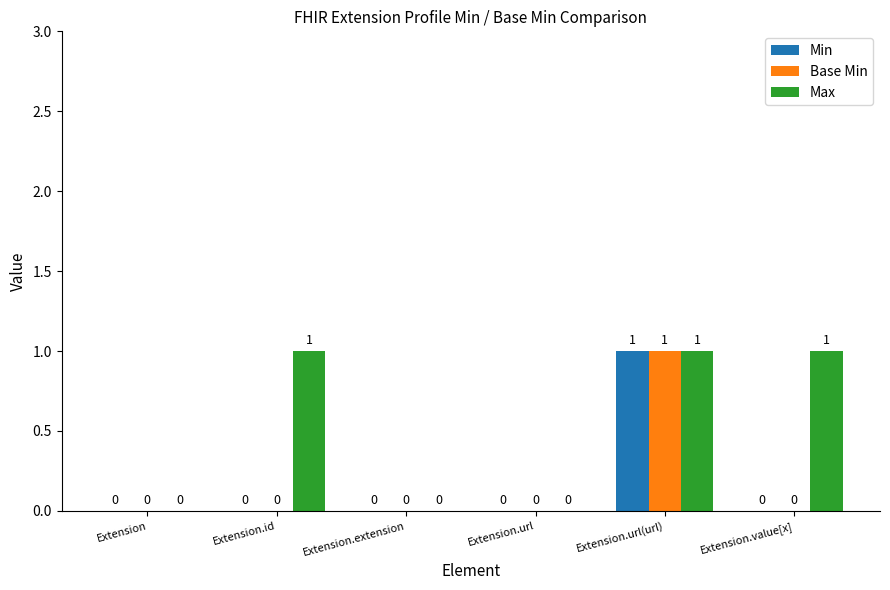

What are all the series names shown in the legend?

Min, Base Min, Max